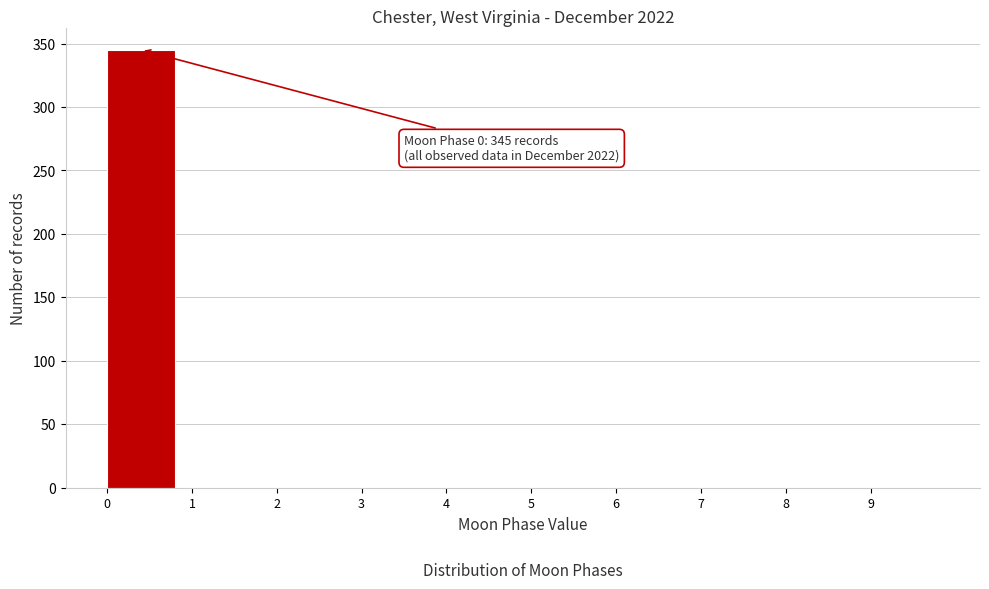

Over which range of the x-axis is the bar tallest?

0 to 1